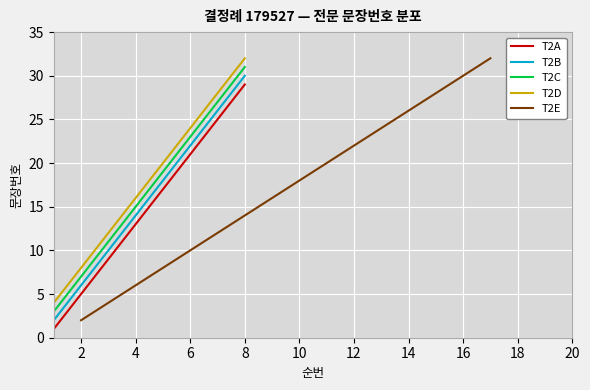

Is it true that T2E equals 3.4 at 6?

False